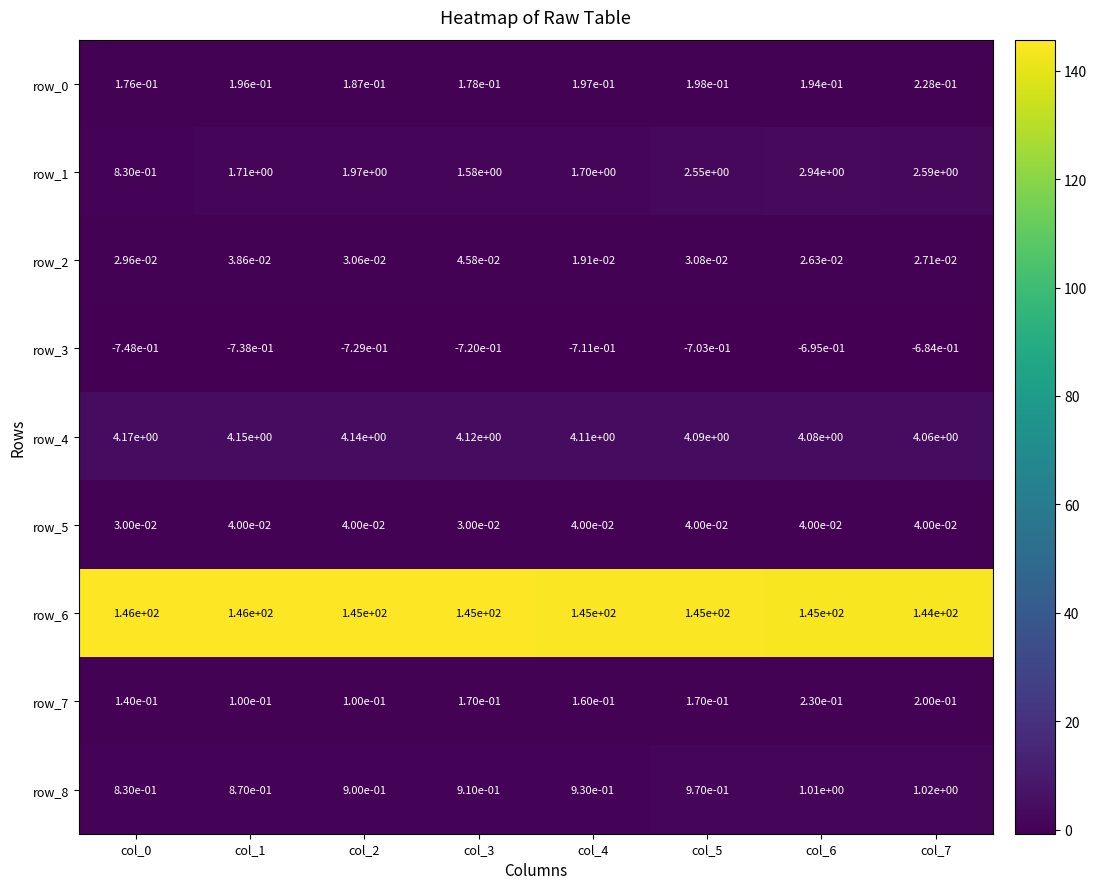

Which series changed the most between col_0 and col_2?

row_1